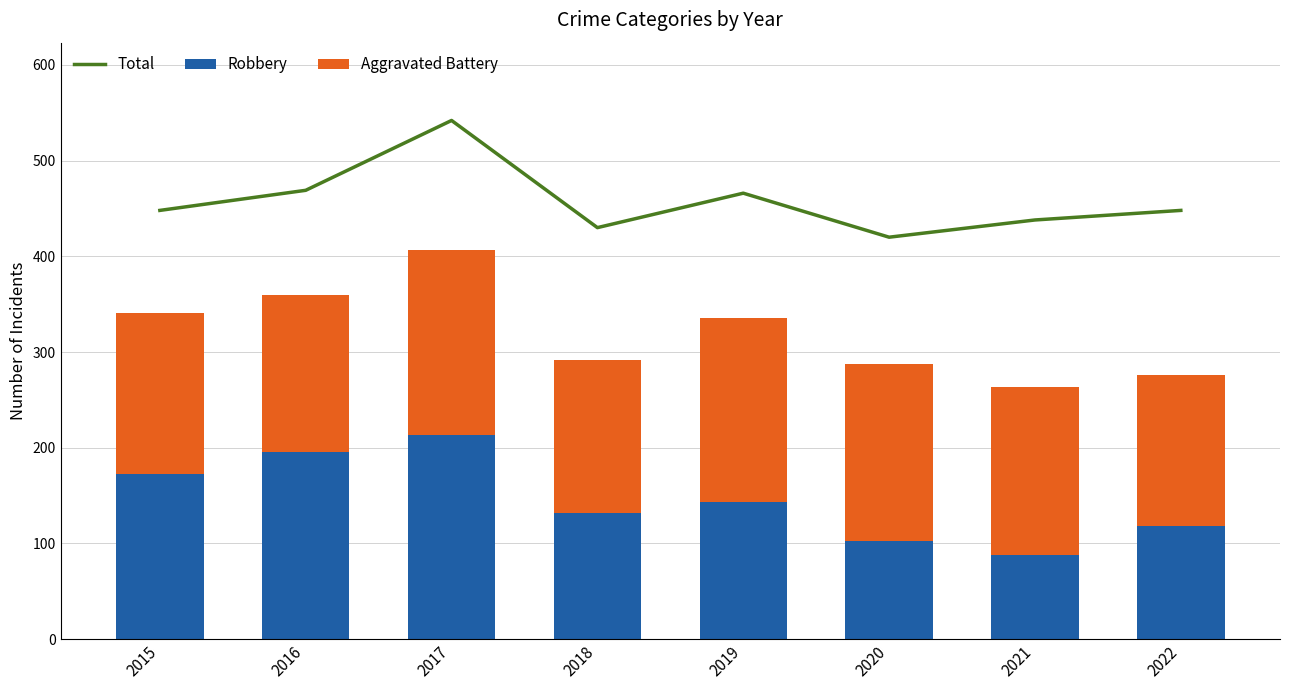

What is the value of the Robbery bar at the 4th from the left?

132